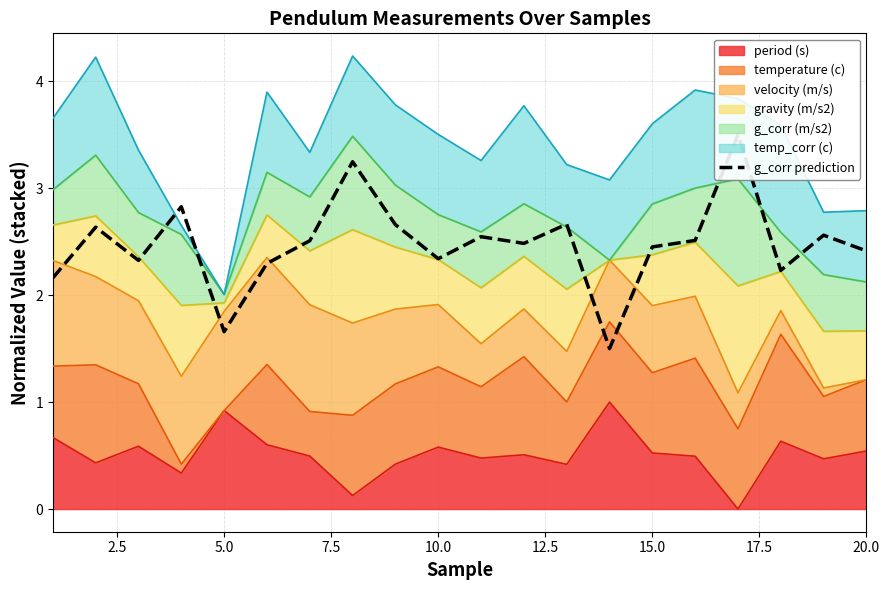

How many data points does each series have?

20